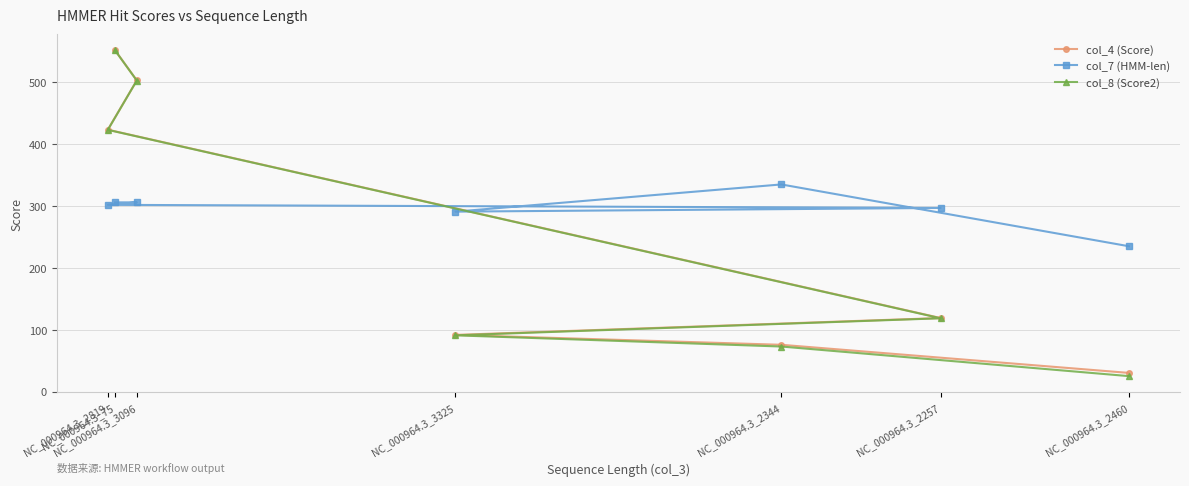

Rank the series by their maximum value, from highest to lowest.

col_4 (Score), col_8 (Score2), col_7 (HMM-len)